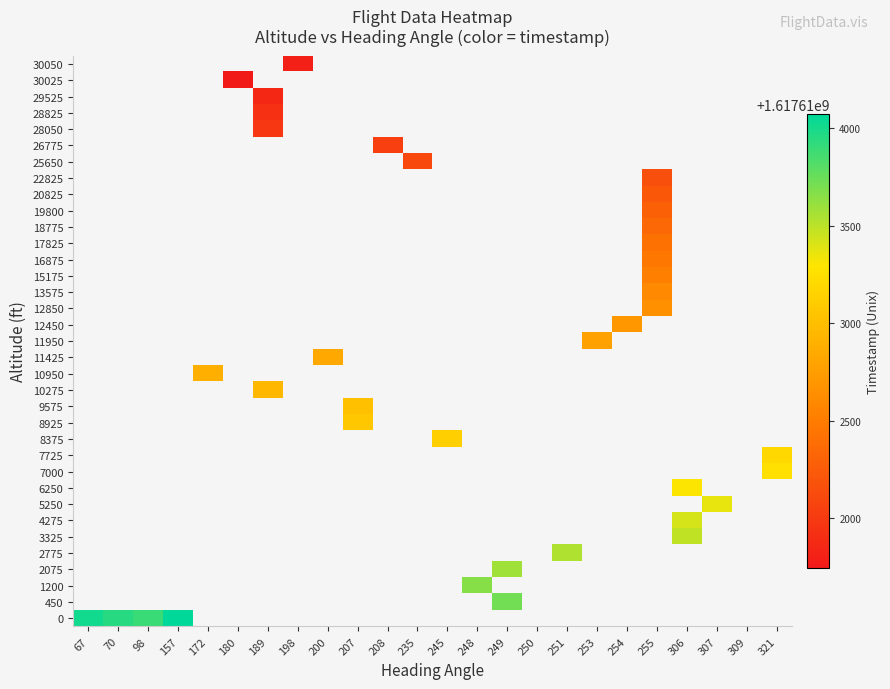

How many distinct data groups are displayed?

35